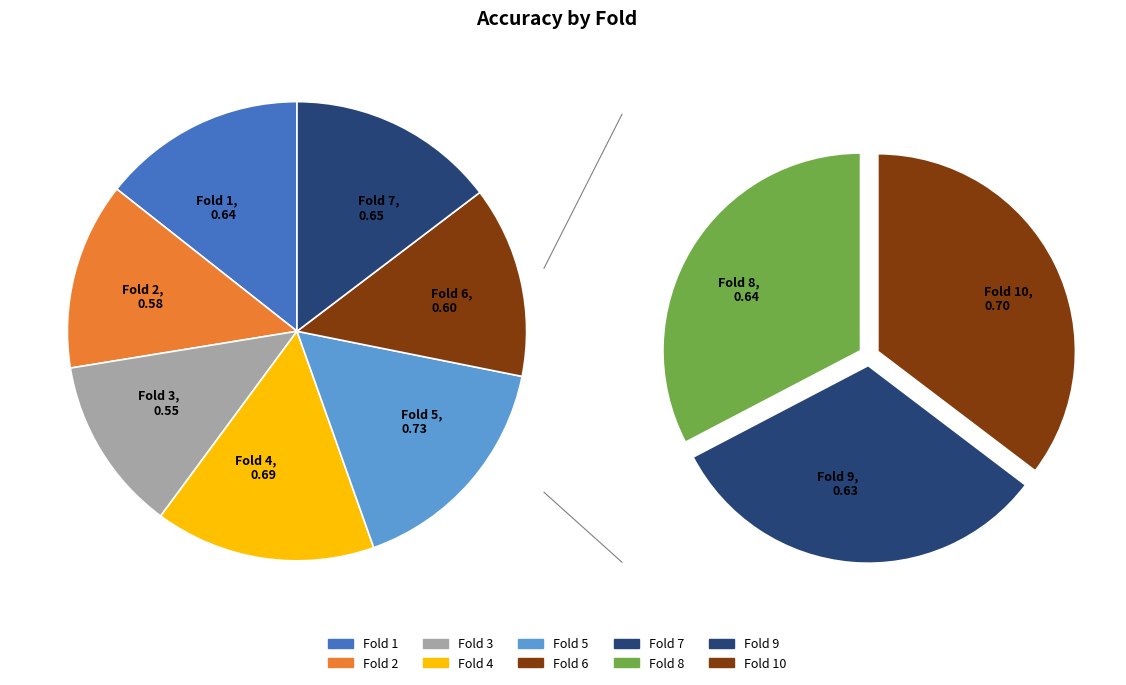

How many segments does this pie chart have?

10